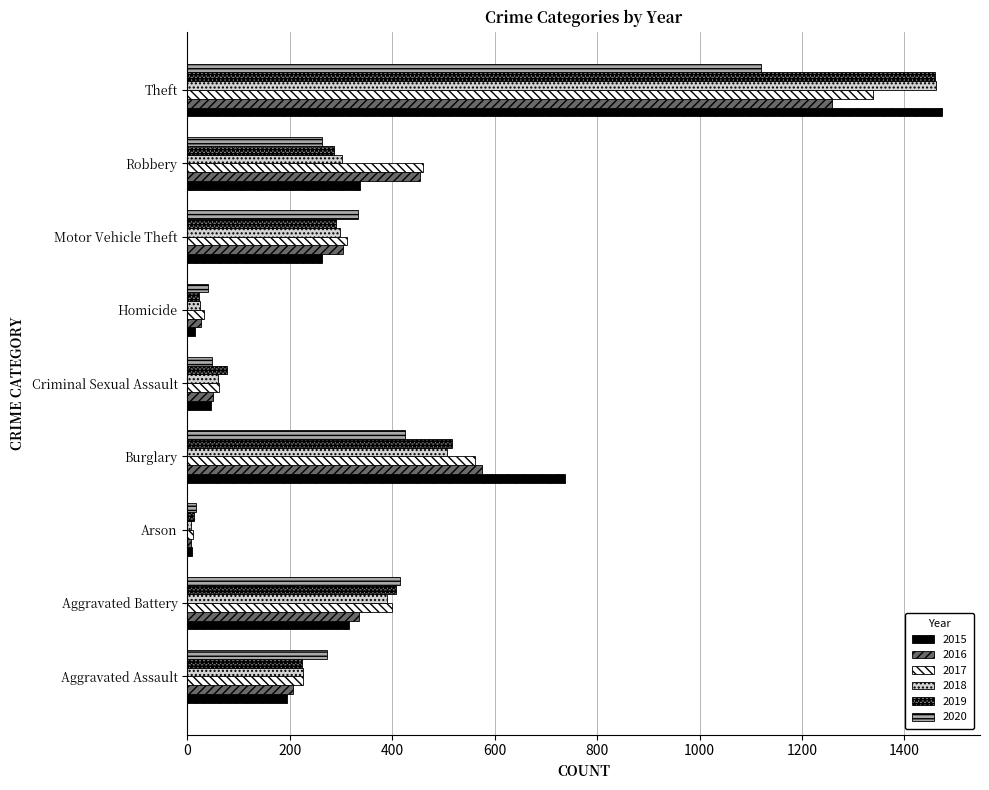

At which label does 2016 reach its minimum?

Arson